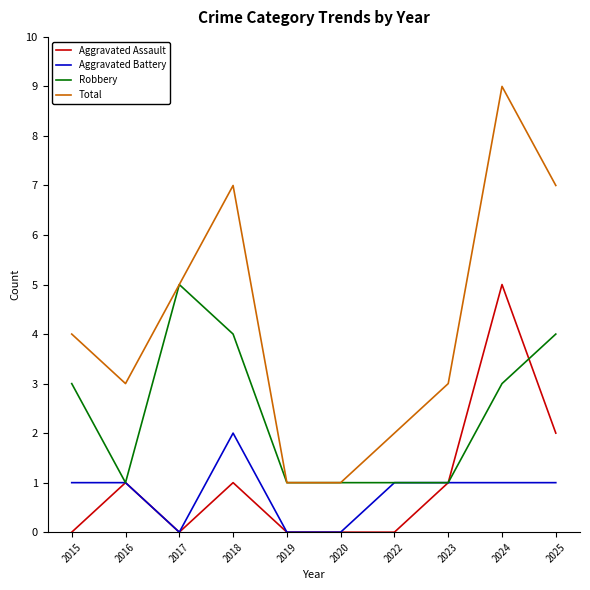

Is it true that Total equals 2 at 2023?

False